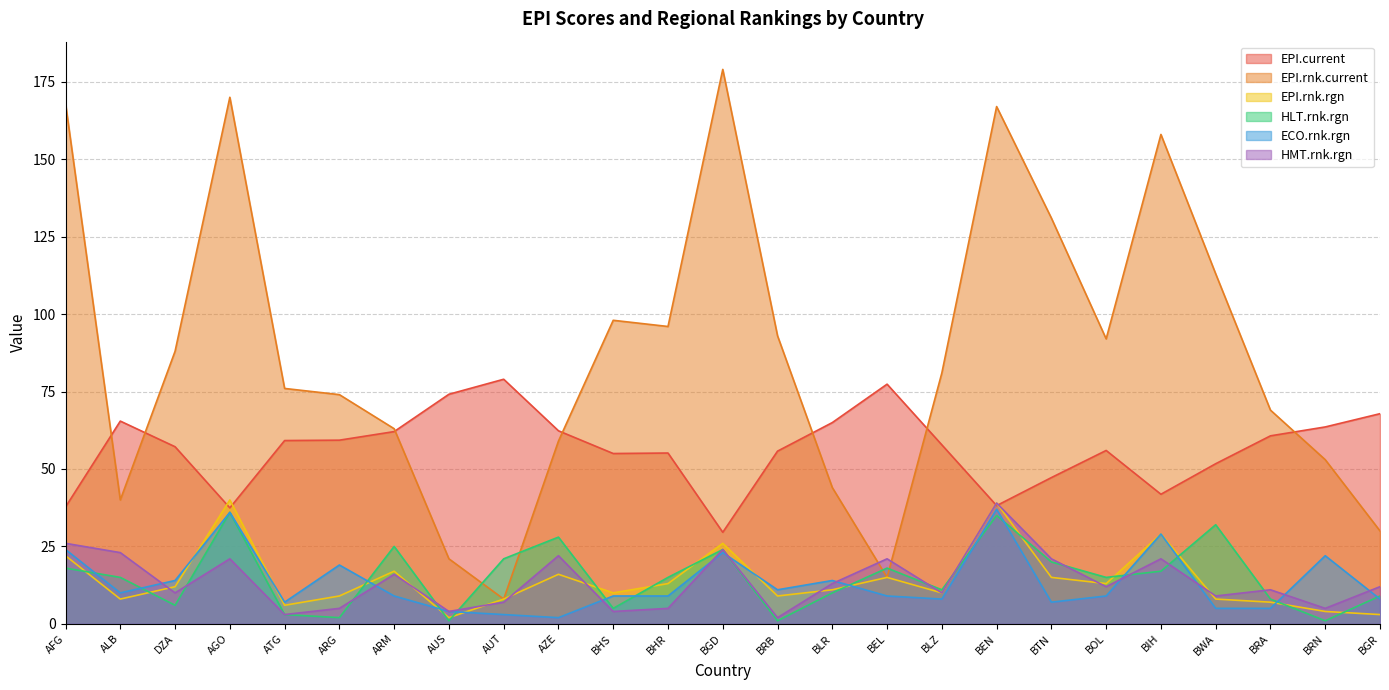

What is the average value of the HMT.rnk.rgn series?

13.8